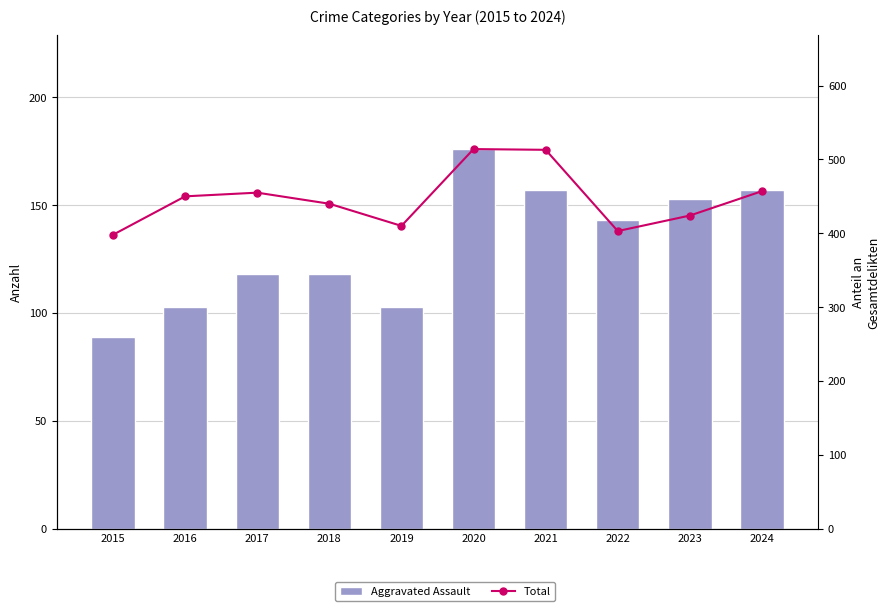

Read the Aggravated Assault value at 2020.

176